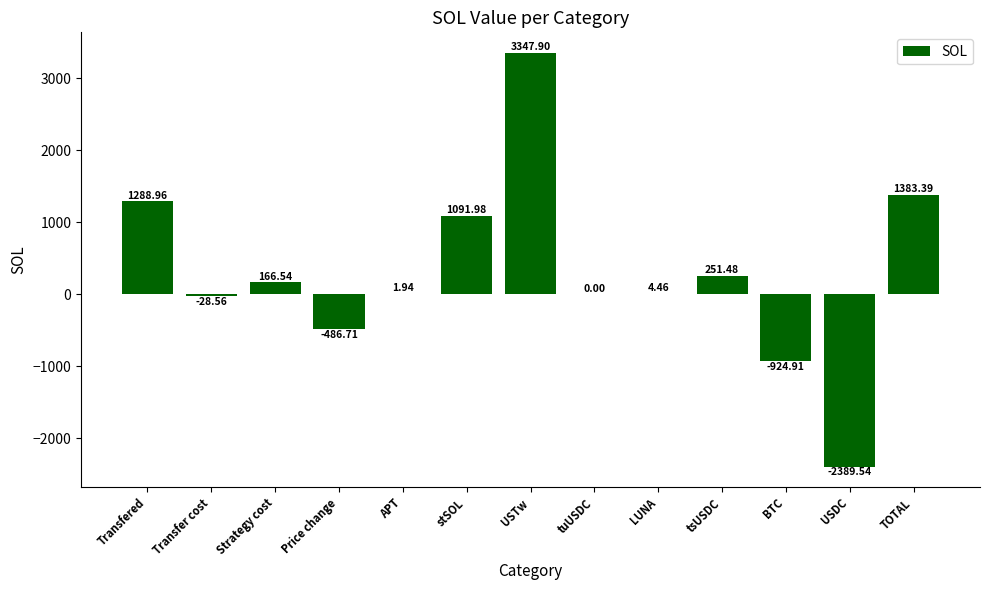

Between tsUSDC and USTw, which is larger?

USTw